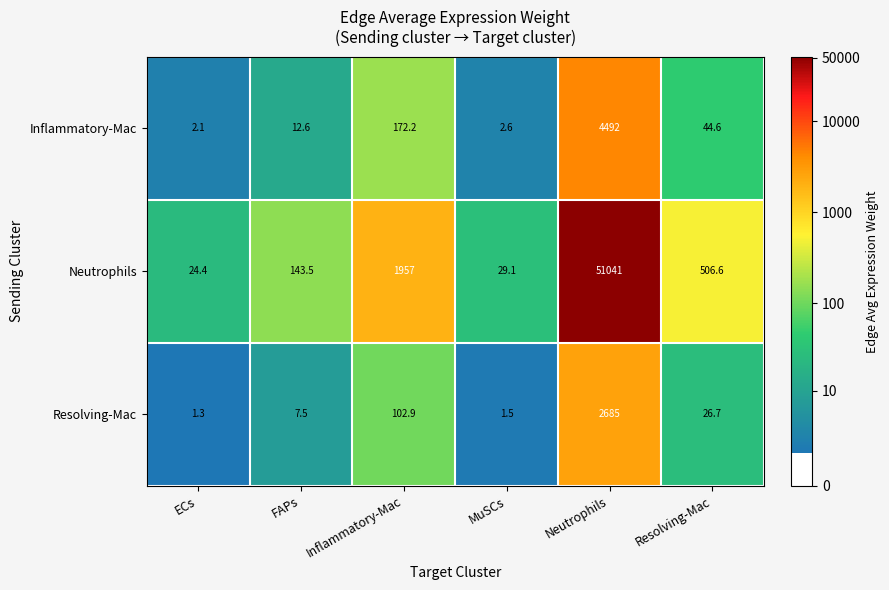

At Neutrophils, list the series in order from smallest to largest.

Resolving-Mac, Inflammatory-Mac, Neutrophils